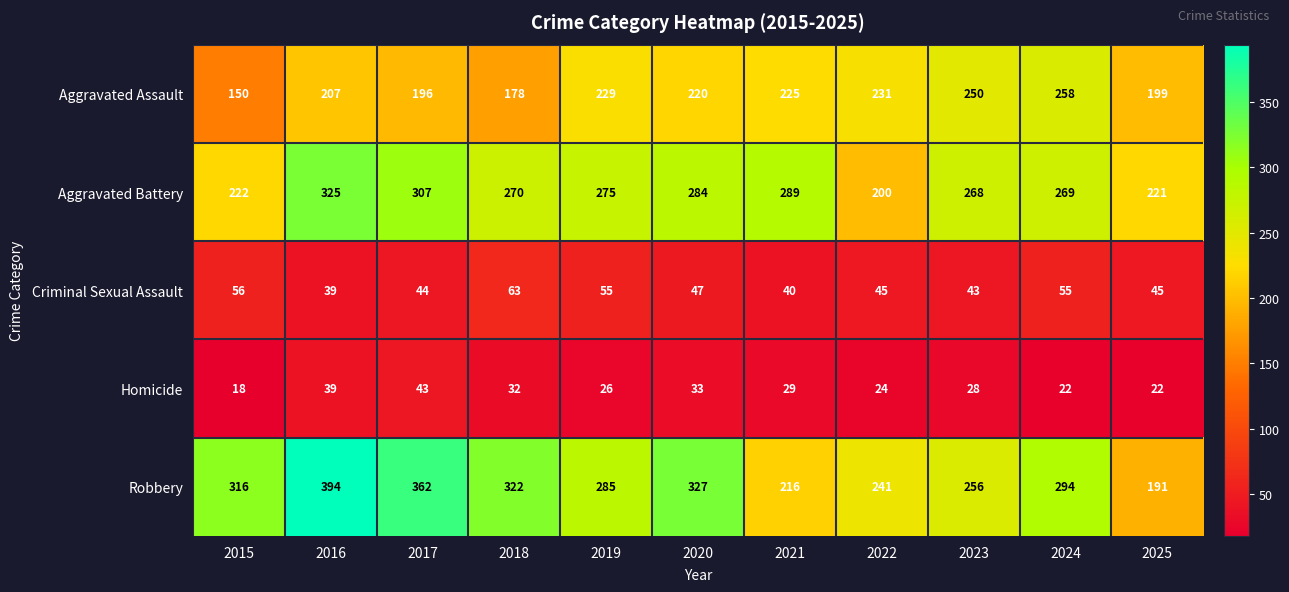

At which category is the sum across all series the highest?

2016